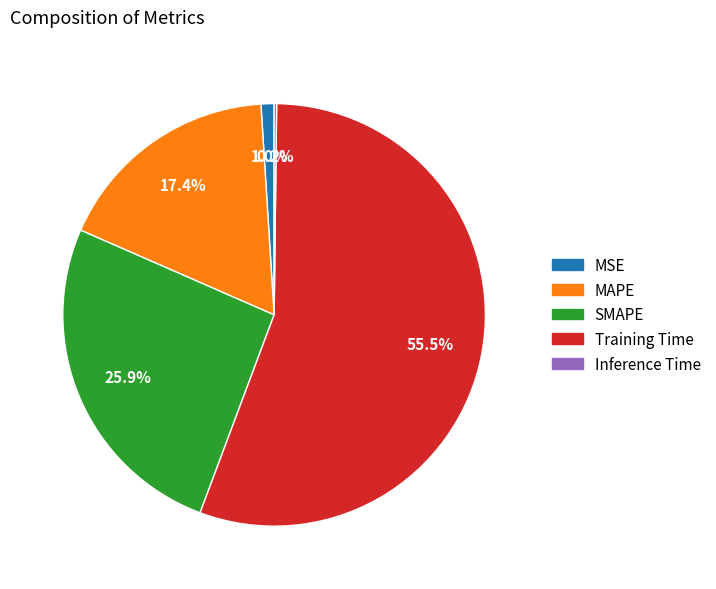

What percentage is NOT represented by Training Time?

44.5%